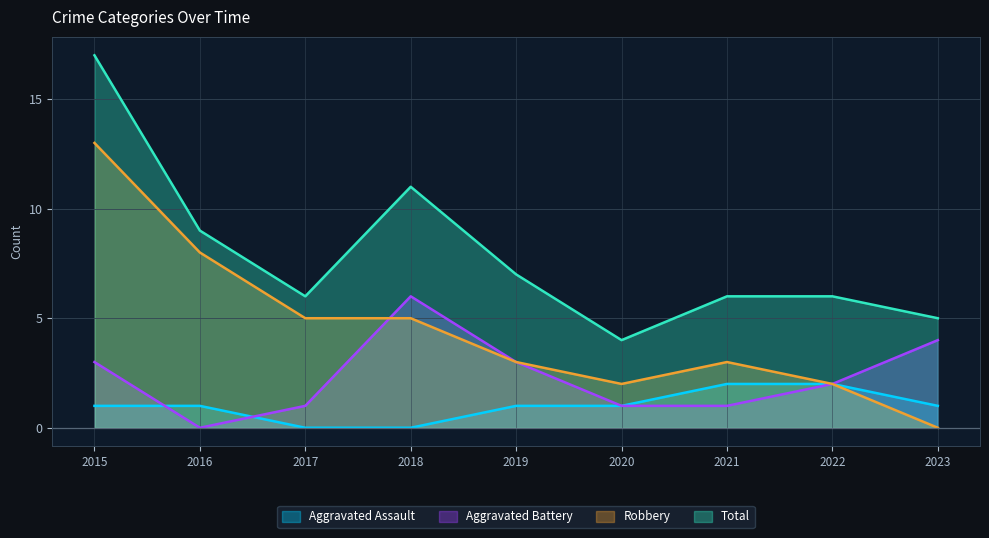

What value does the Aggravated Battery series have at 2020?

1